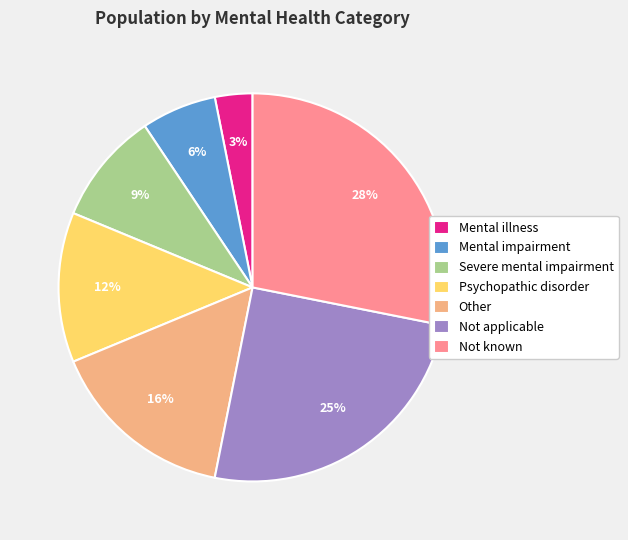

How many slices are in this pie chart?

7